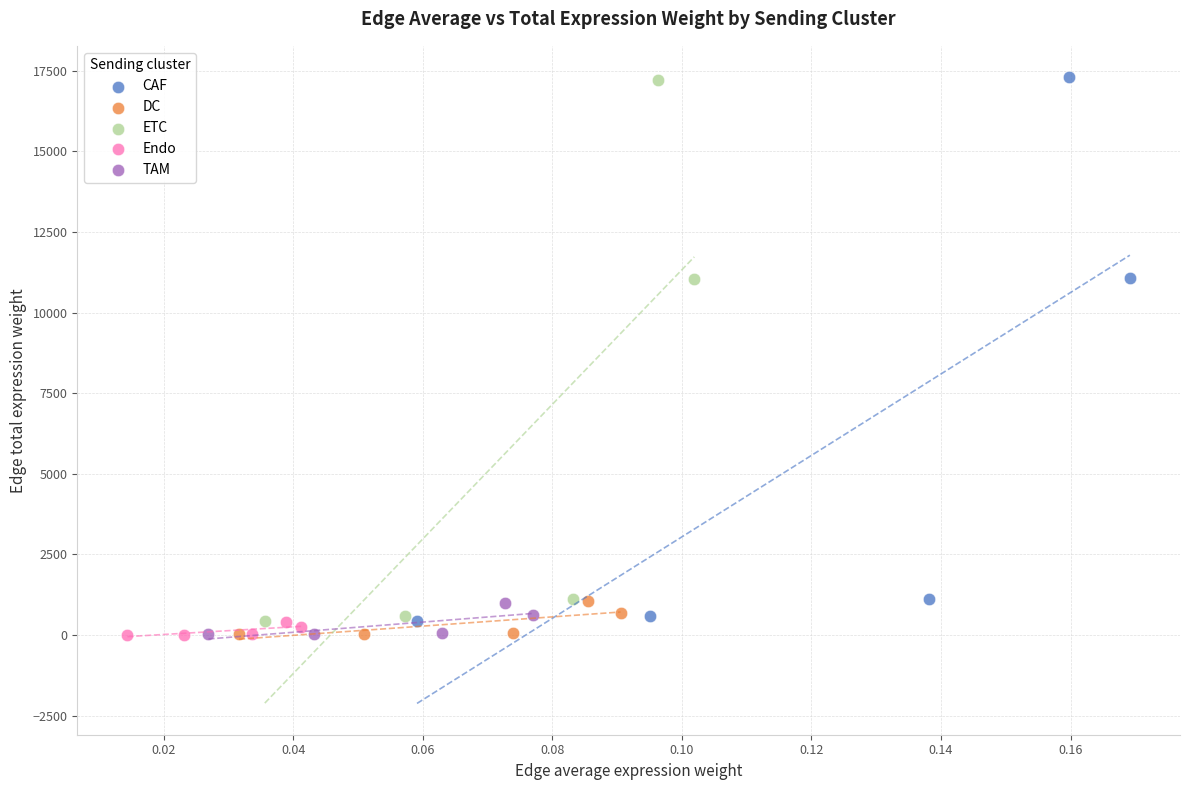

Which series has the largest Y range (max minus min)?

CAF